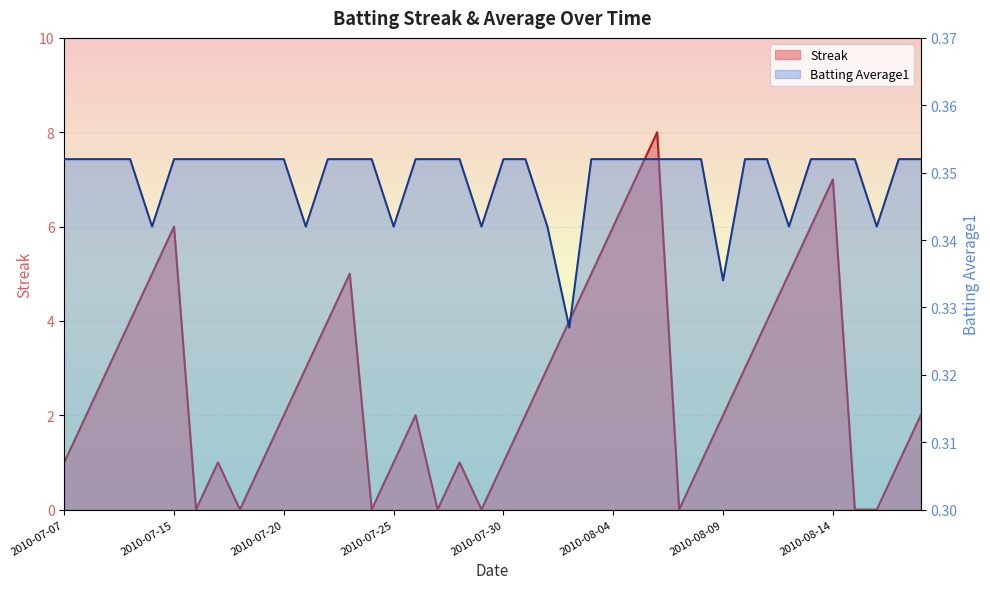

What is the label of the 40th point from the right?

2010-07-07